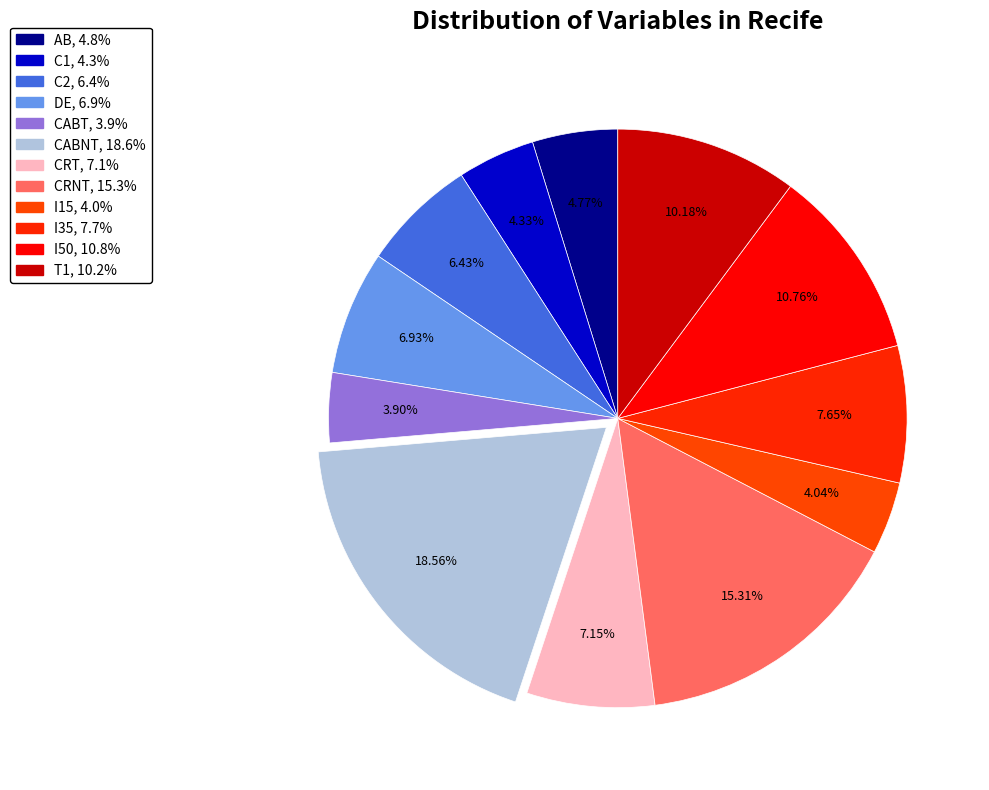

Count the number of slices in the pie.

12